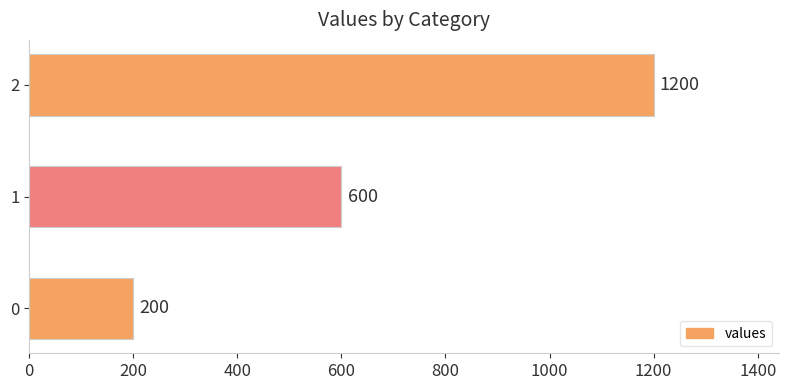

How many bars are there in total?

3